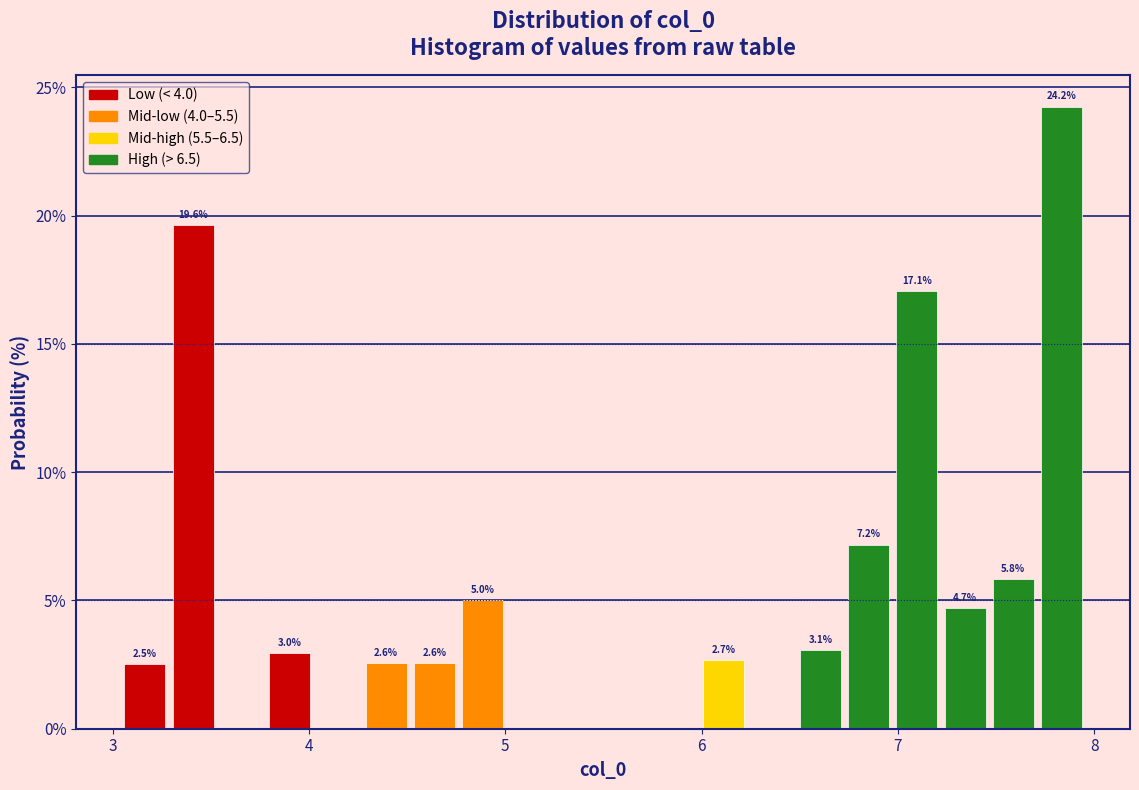

Read against the x-axis, roughly where is the centre of the tallest bar?

7.8